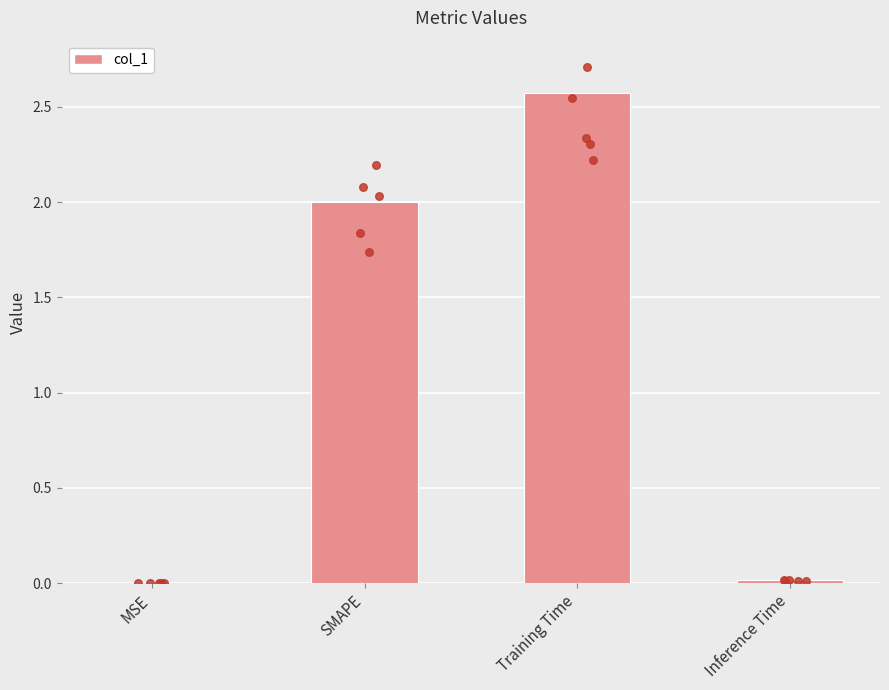

Between Inference Time and MSE, which is larger?

Inference Time